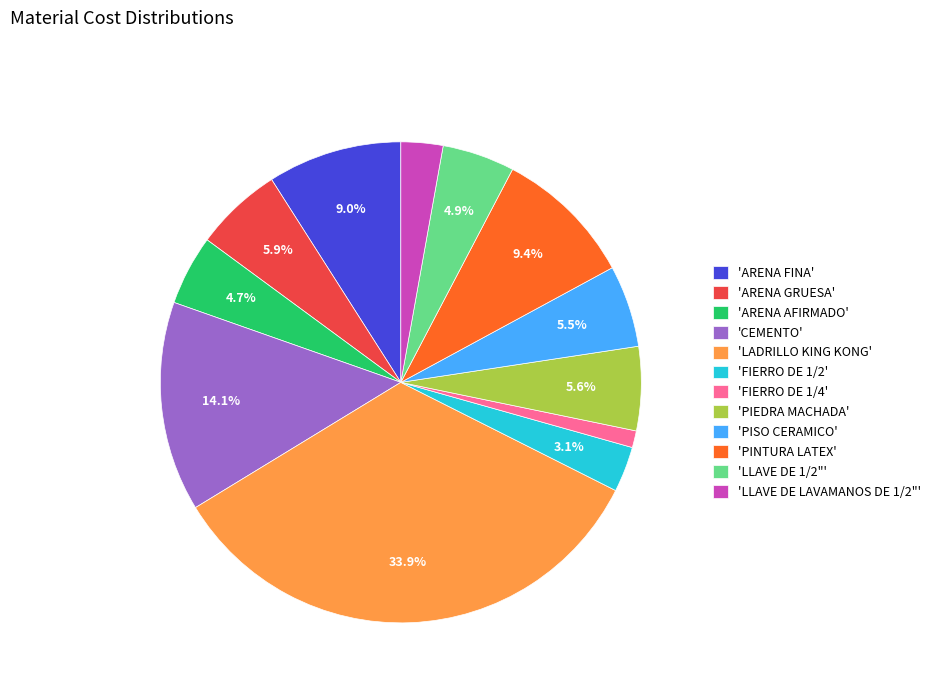

How many slices are in this pie chart?

12